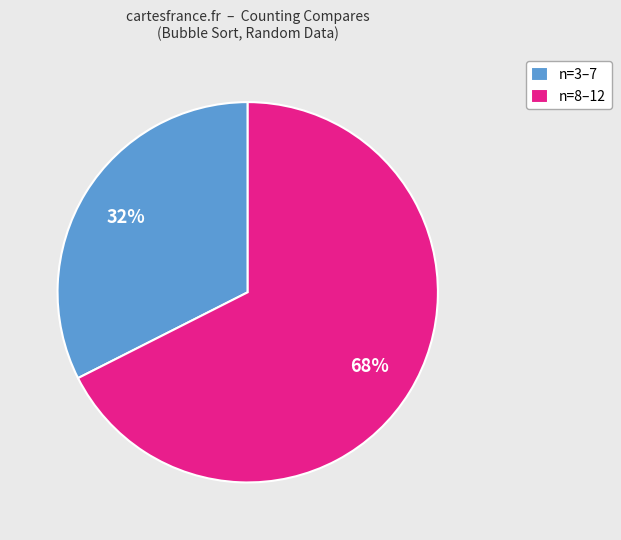

Is the sum of n=8–12 and n=3–7 greater than half?

Yes